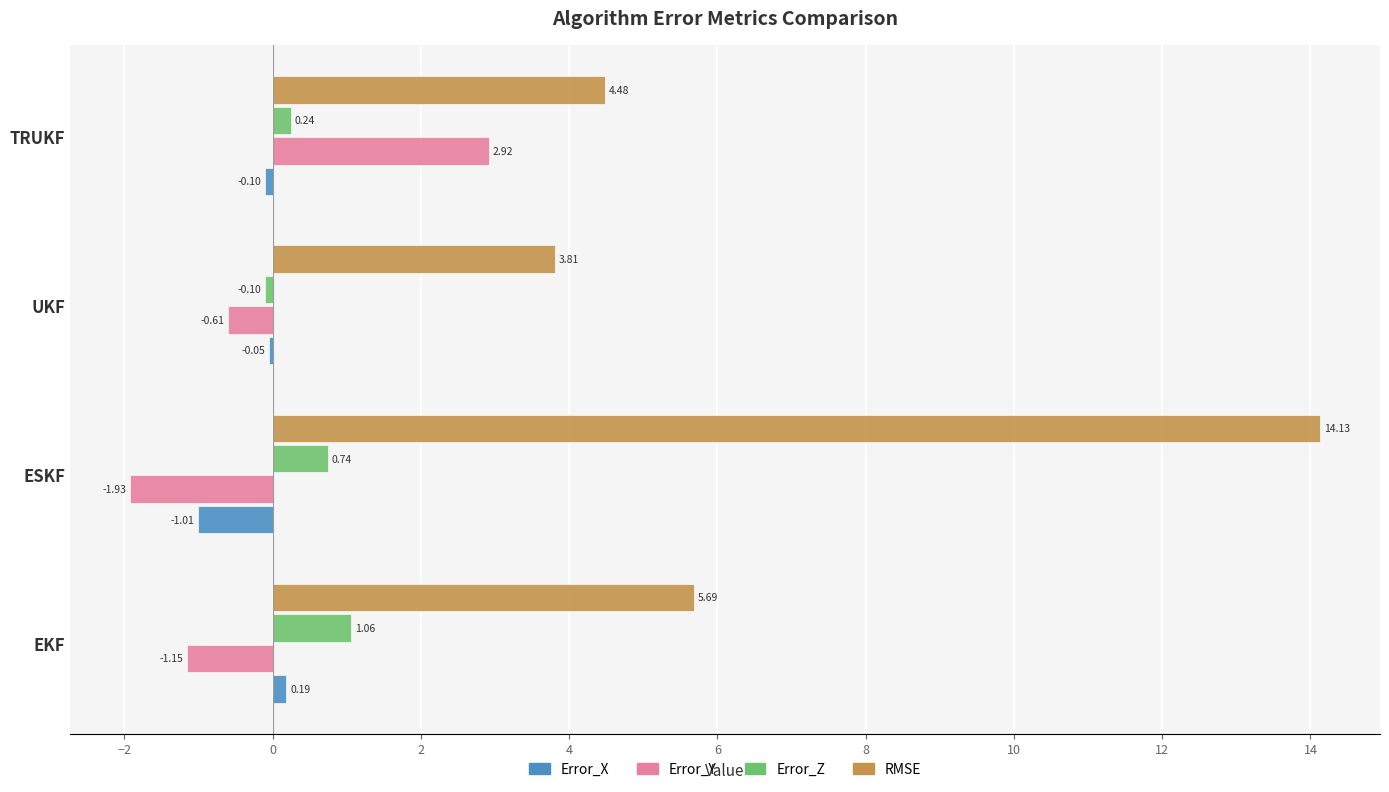

How many data points in Error_X are above 0?

1